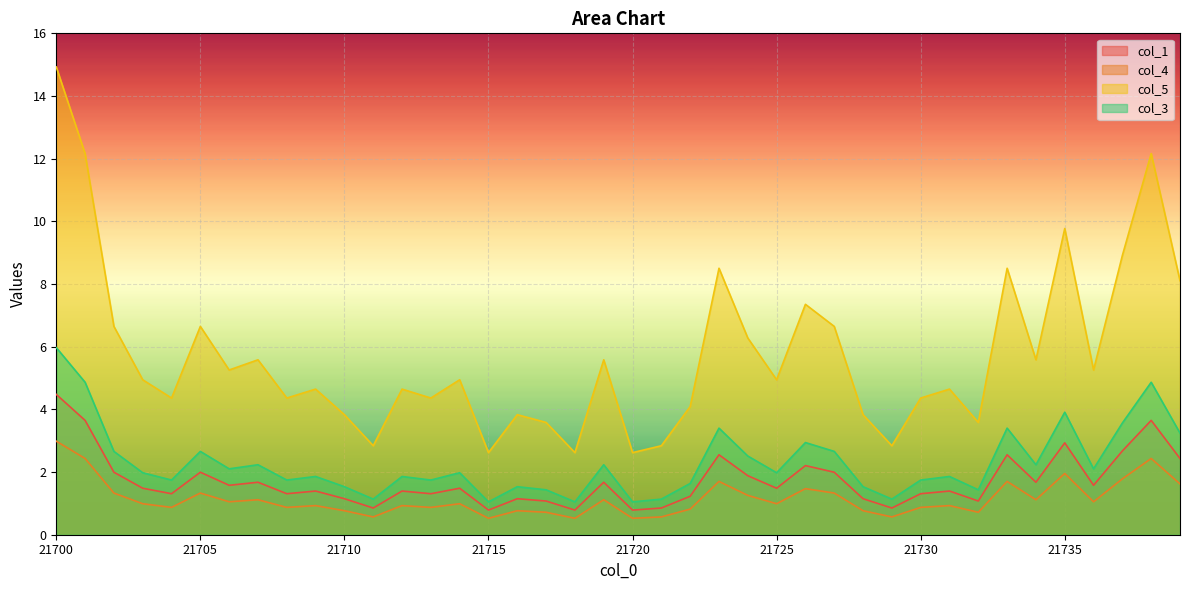

Between 21728 and 21738, which is larger?

21738